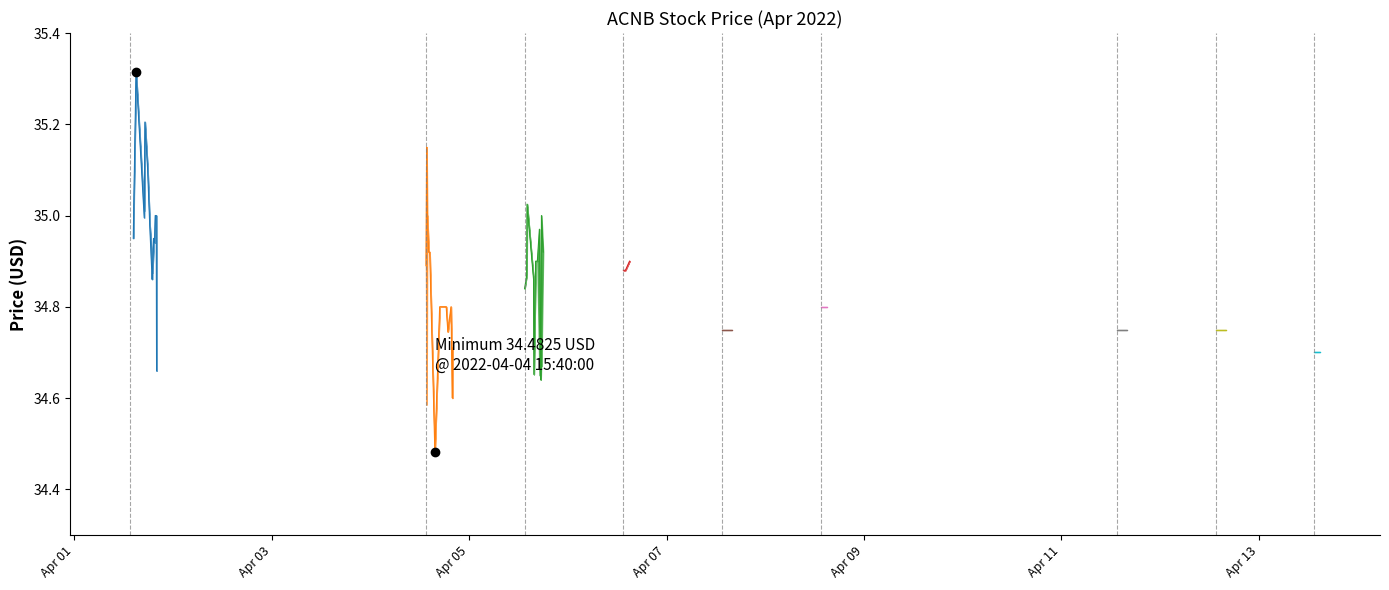

Between 13 and Apr 03, which is larger?

Apr 03